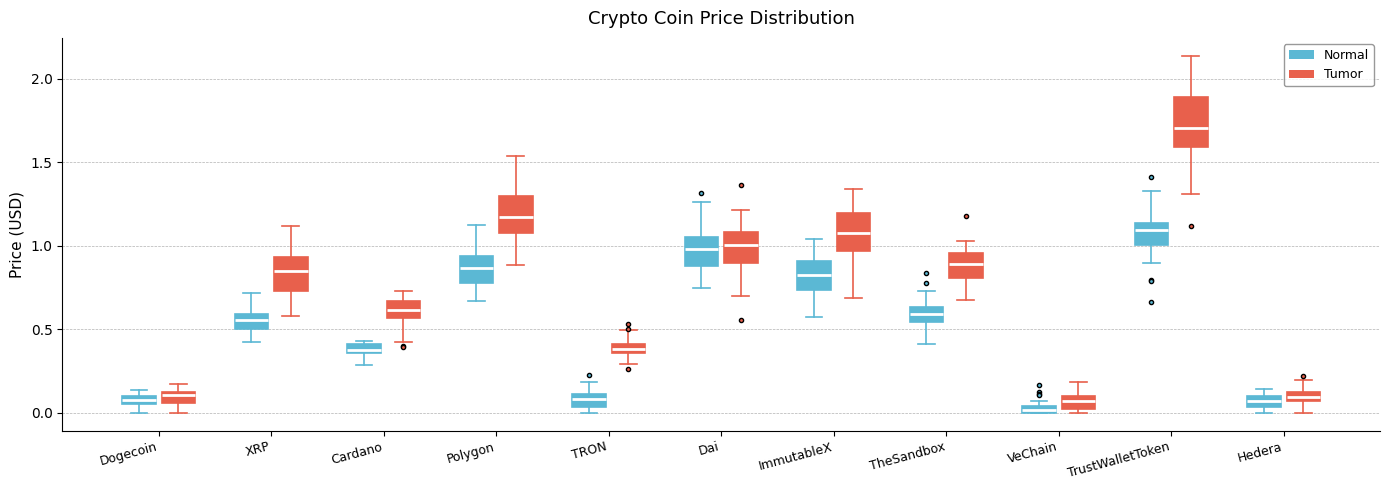

Which box has the lowest median line?

VeChain (Normal)